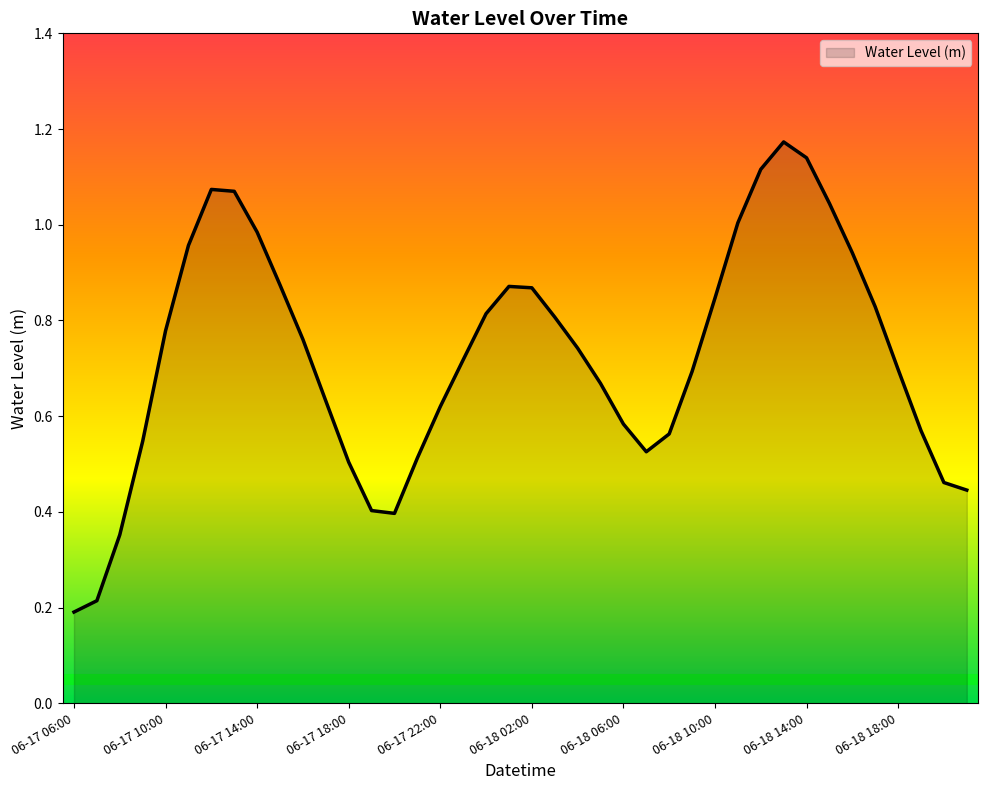

What is the difference between the maximum and minimum values?

1.0